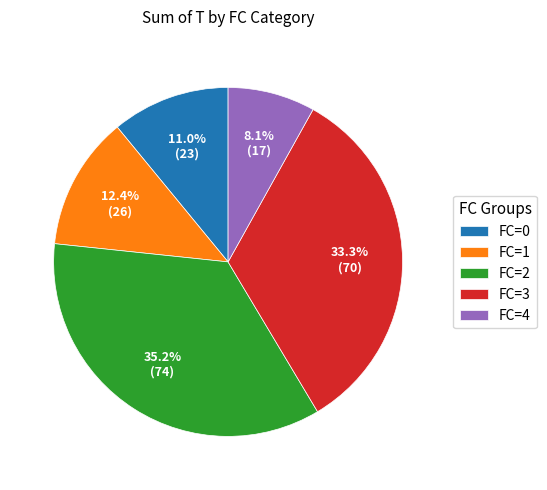

Which slice is the smallest?

FC=4